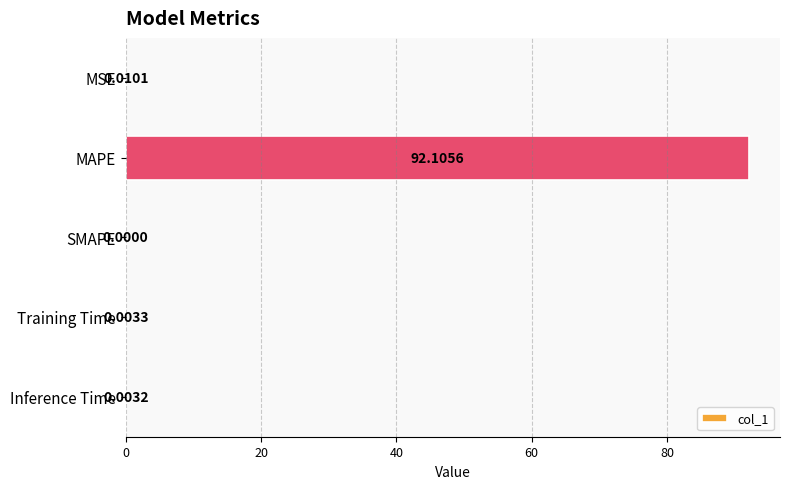

Between Inference Time and Training Time, which is larger?

Training Time